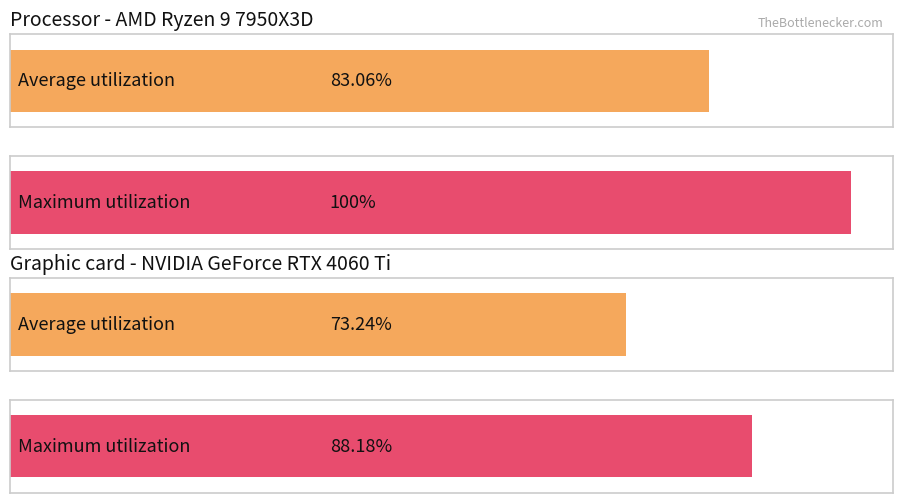

Is the value of Average utilization at 8 greater than the value of Maximum utilization at 15?

Yes